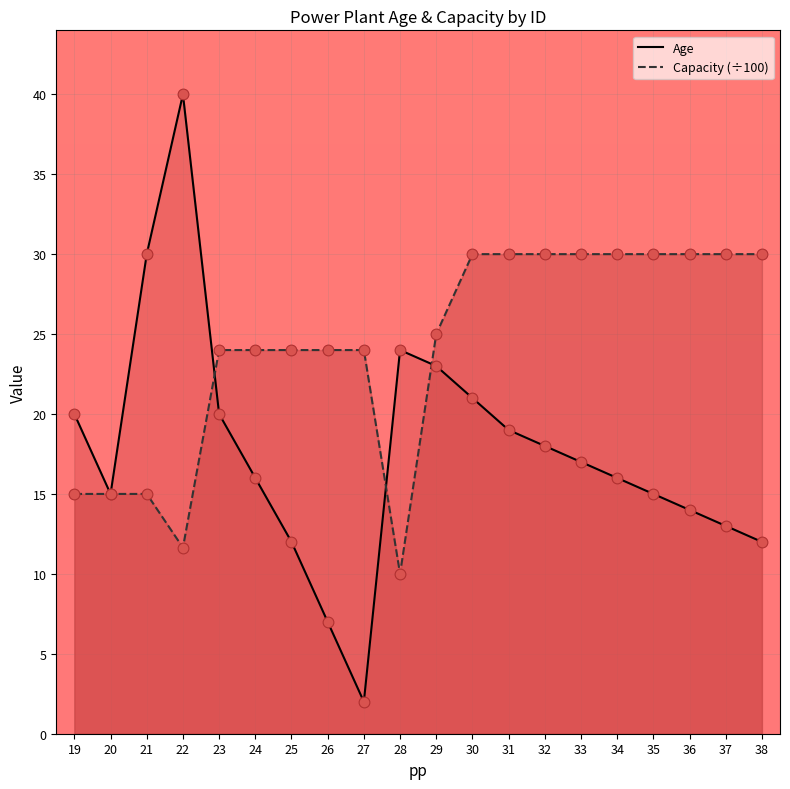

At how many categories does at least one series exceed 18?

19